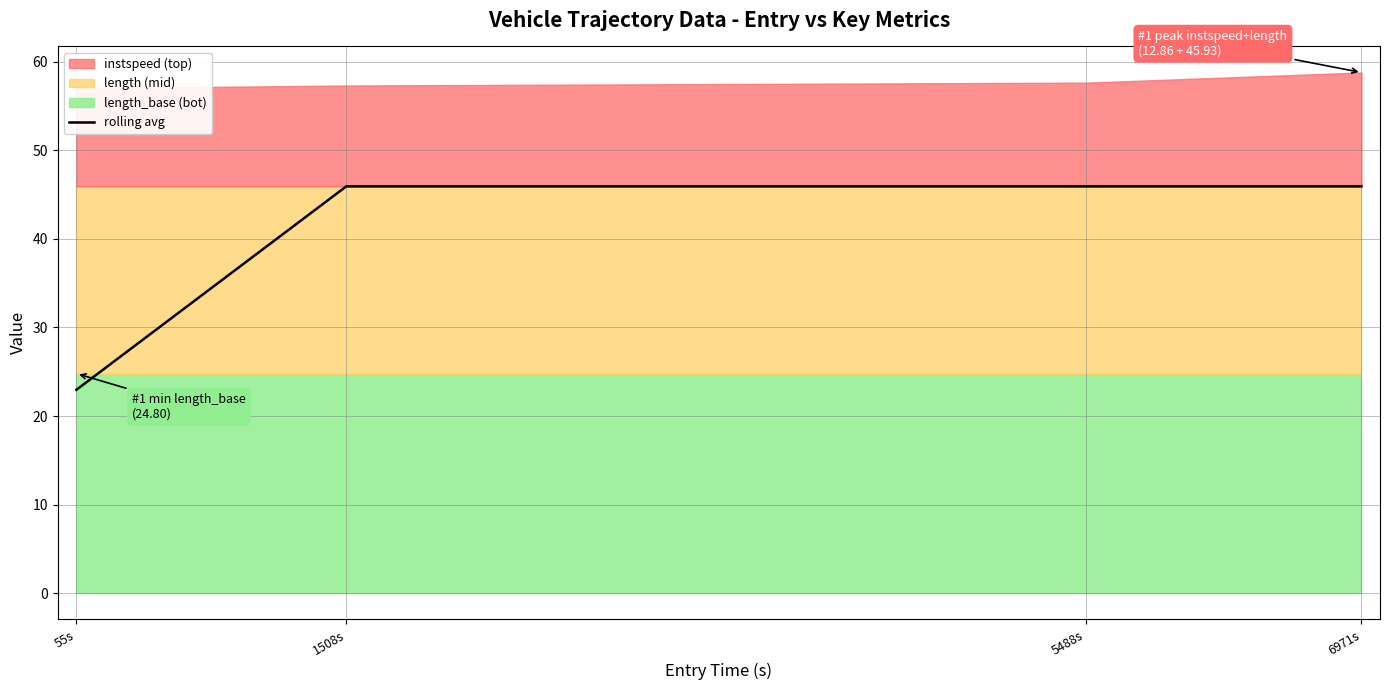

What is the value of the 3rd point from the left?

45.9